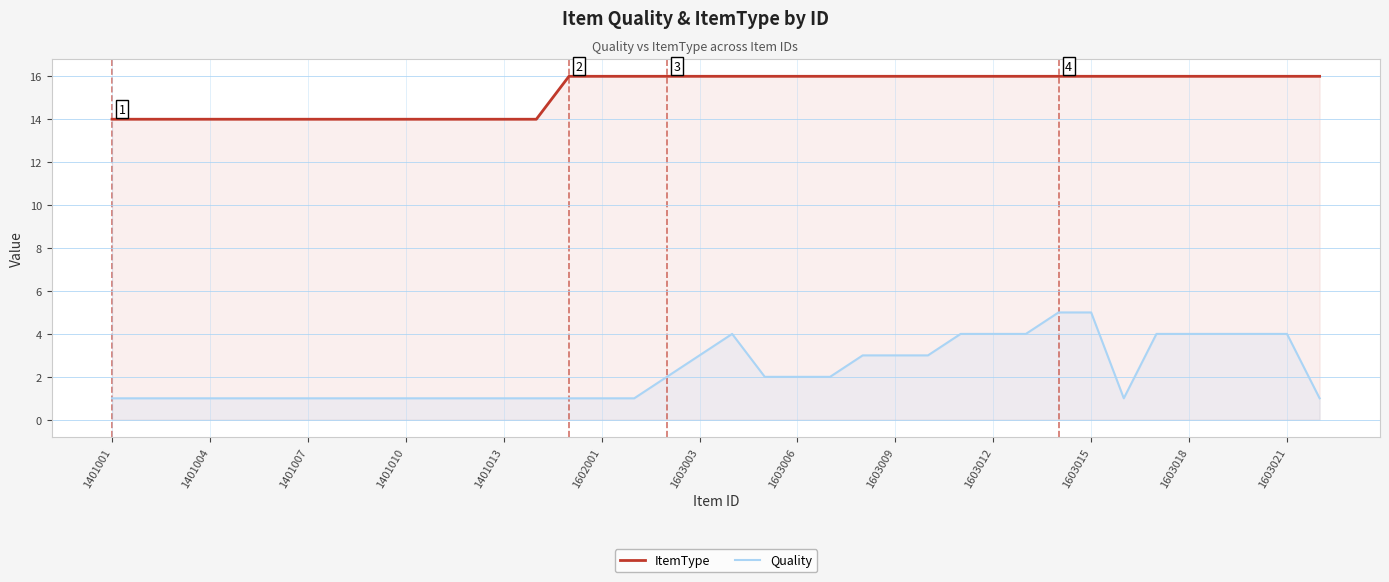

What is the spread (max minus min) of values at 1401001?

13